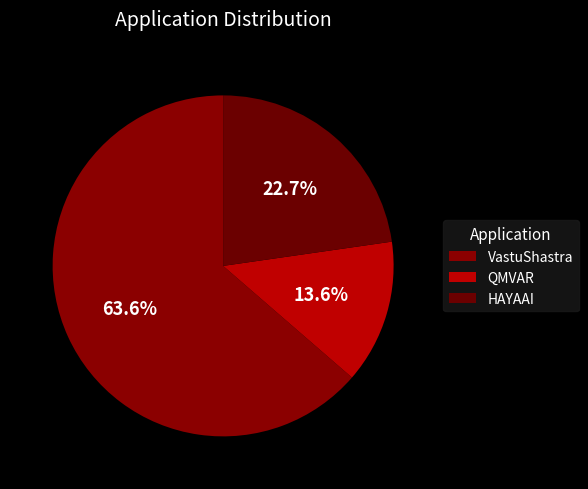

Is VastuShastra the majority of the pie?

Yes